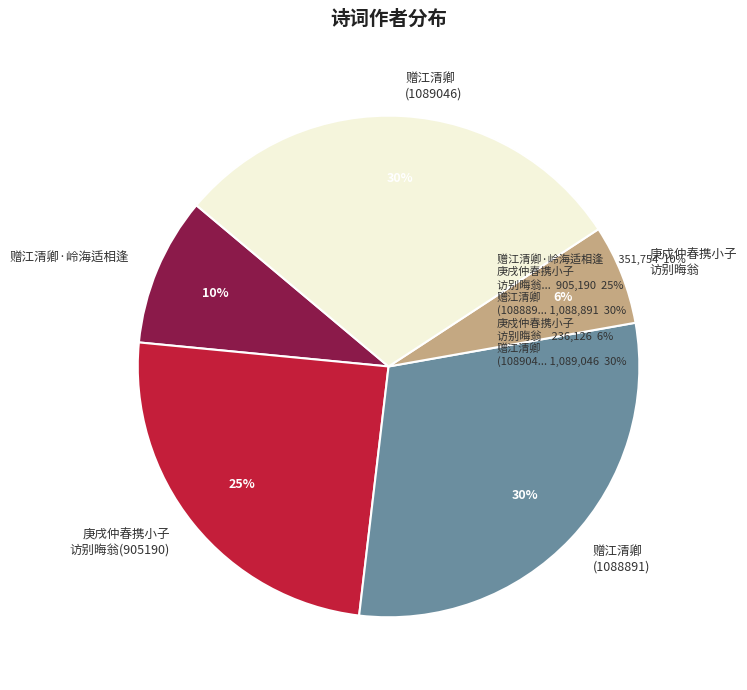

To the nearest percent, what percentage of the pie is 庚戌仲春携小子 访别晦翁(905190)?

25%